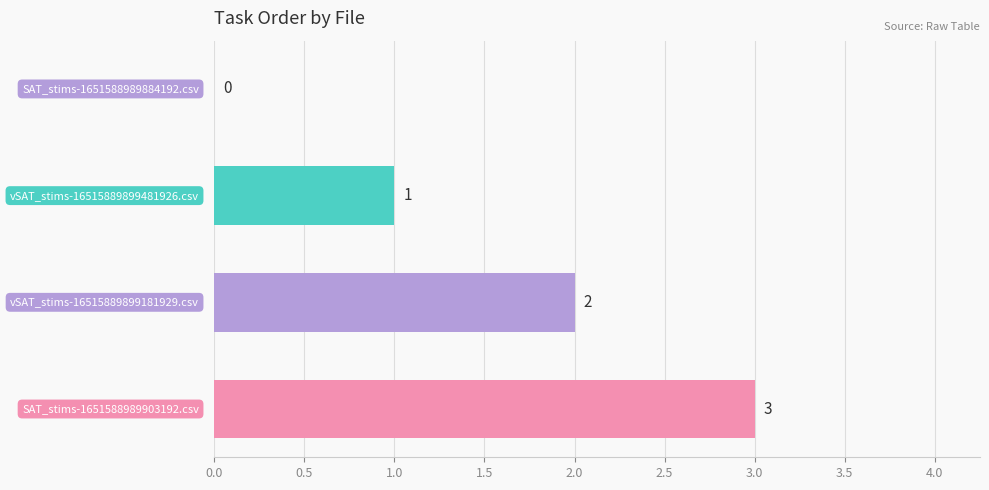

What is the sum of all values?

6